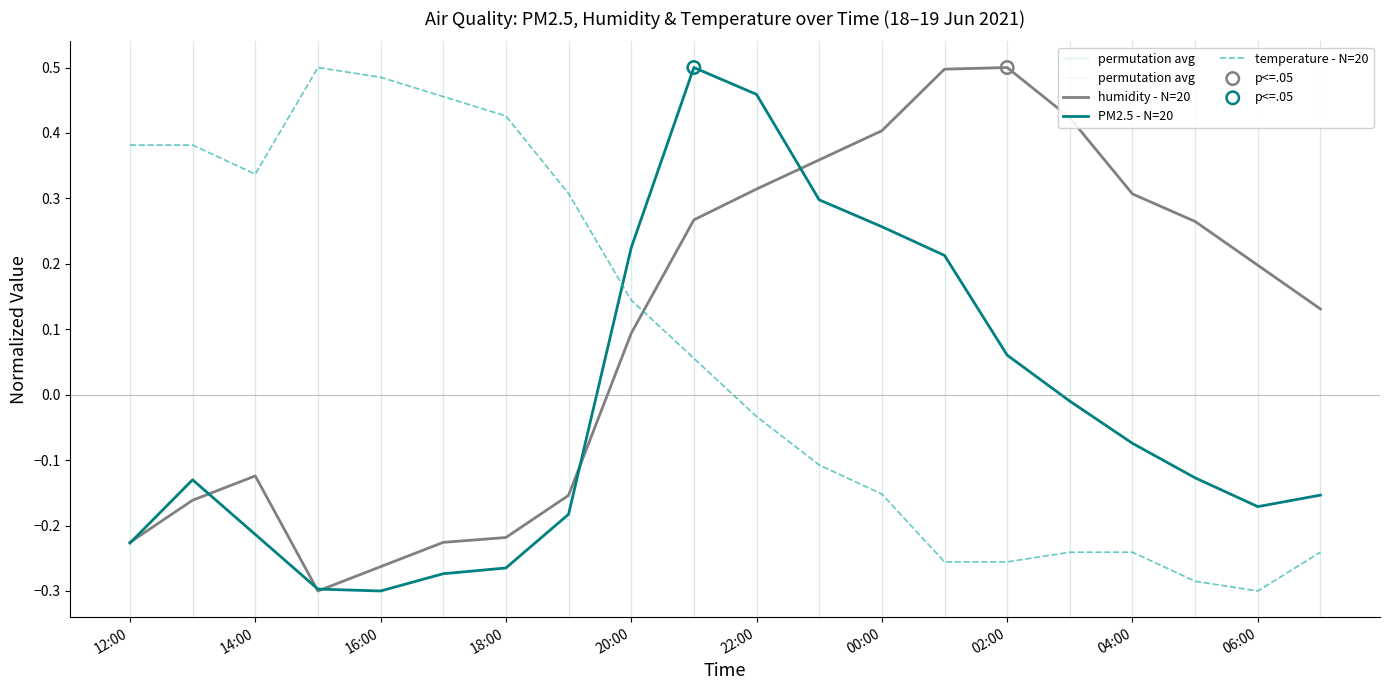

What are all the series names shown in the legend?

humidity, PM2.5, temperature